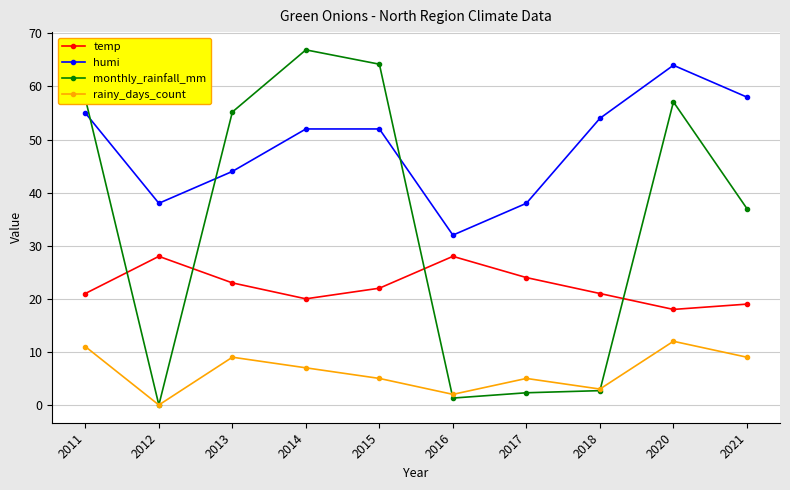

Reading left to right, extract all data points from this chart.

temp: 21.0	28.0	23.0	20.0	22.0	28.0	24.0	21.0	18.0	19.0
humi: 55.0	38.0	44.0	52.0	52.0	32.0	38.0	54.0	64.0	58.0
monthly_rainfall_mm: 57.7	0.0	55.2	66.9	64.2	1.3	2.3	2.7	57.1	37.0
rainy_days_count: 11.0	0.0	9.0	7.0	5.0	2.0	5.0	3.0	12.0	9.0